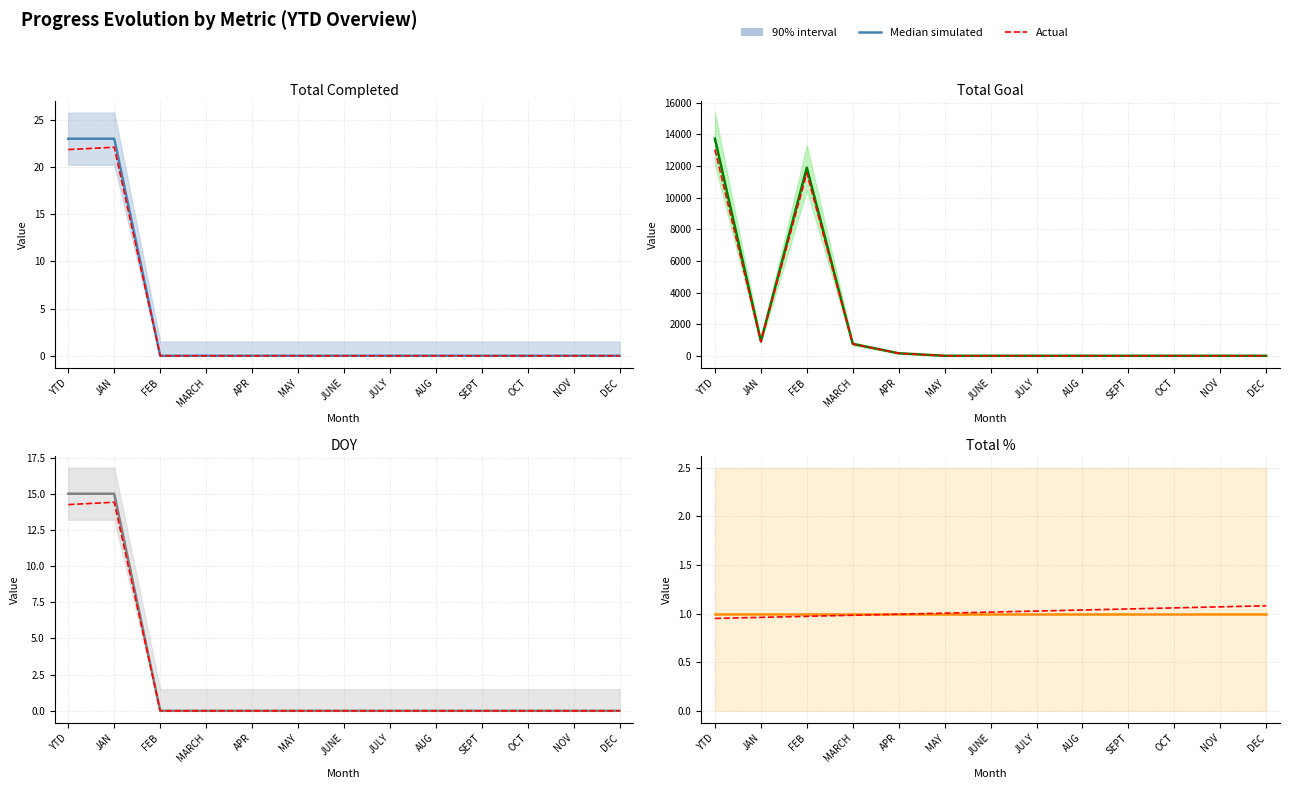

Rank the series by their maximum value, from lowest to highest.

Median simulated, Actual